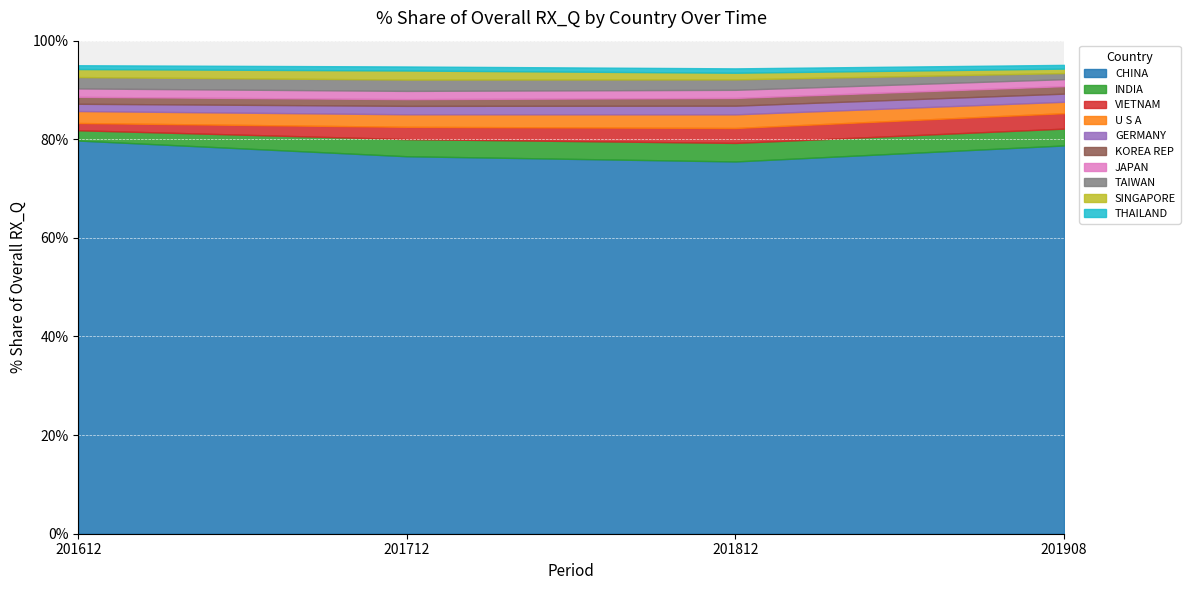

What is the difference between the highest and lowest values at THAILAND?

0.1